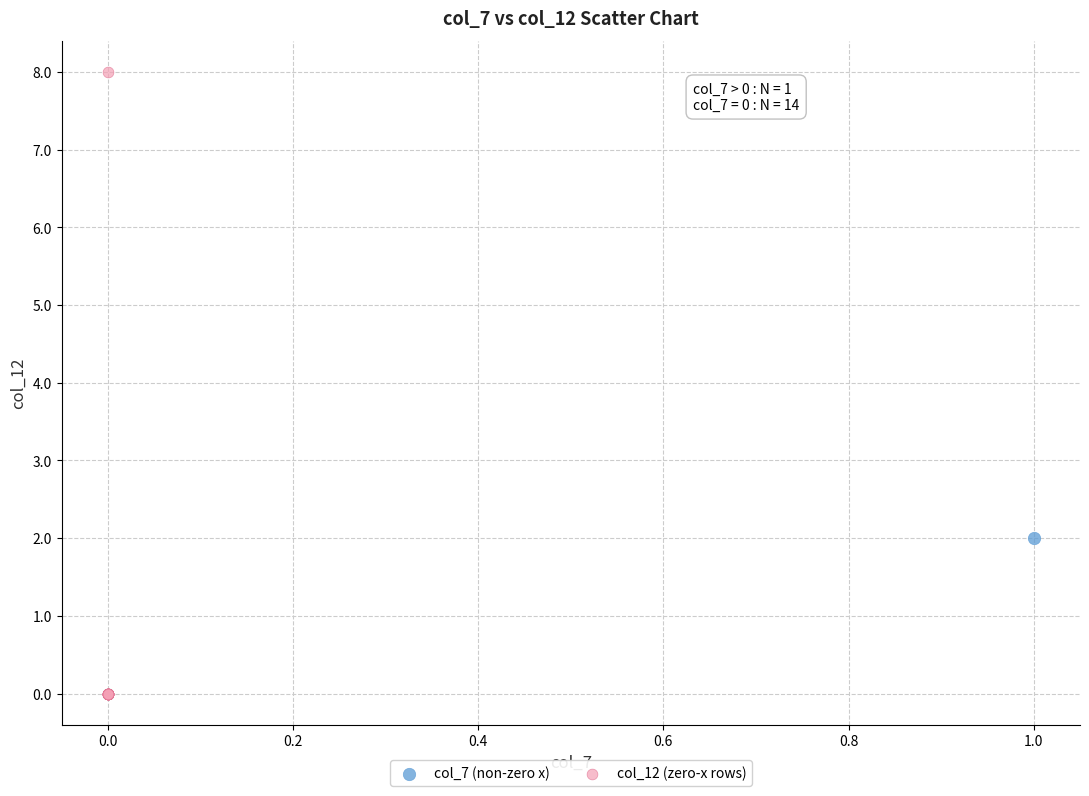

What are all the series names shown in the legend?

col_7 (non-zero x), col_12 (zero-x rows)